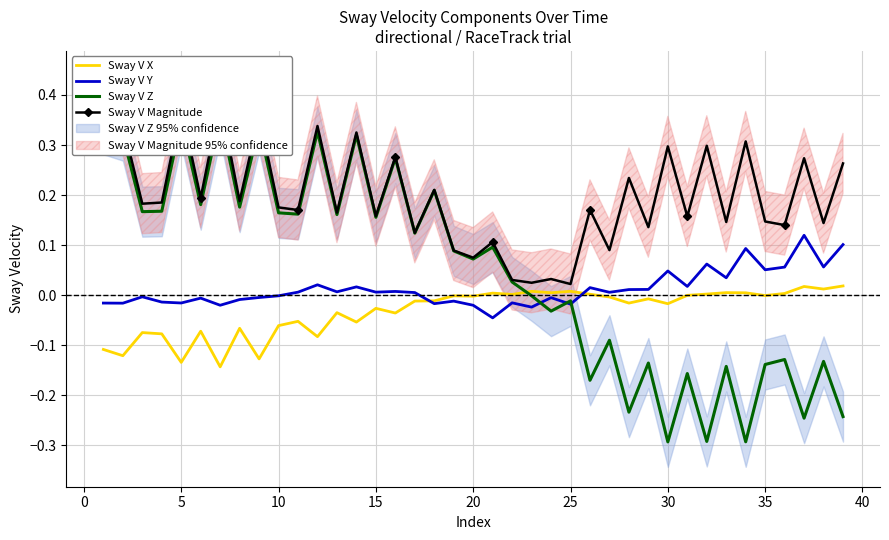

Which series changed the most between 25 and 14?

Sway V Magnitude